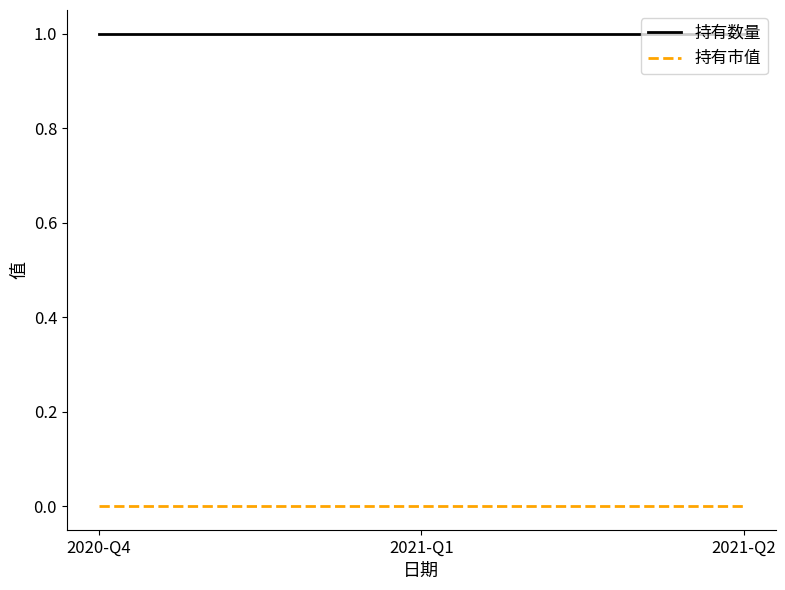

Which series has the largest total across all categories?

持有数量